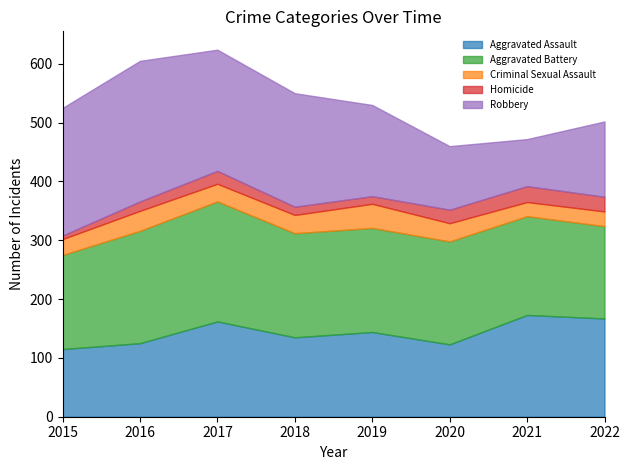

True or false: Homicide and Robbery intersect in this chart.

False